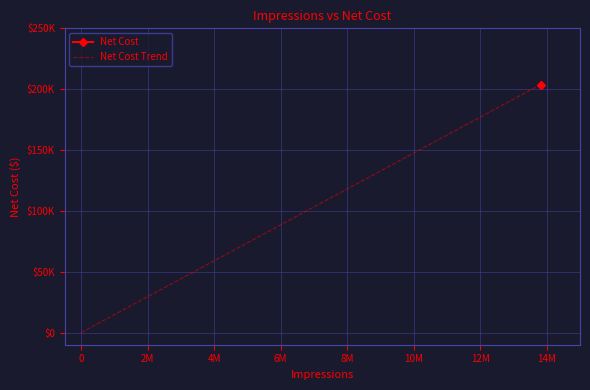

Is it true that the value at 0 is -130740?

False